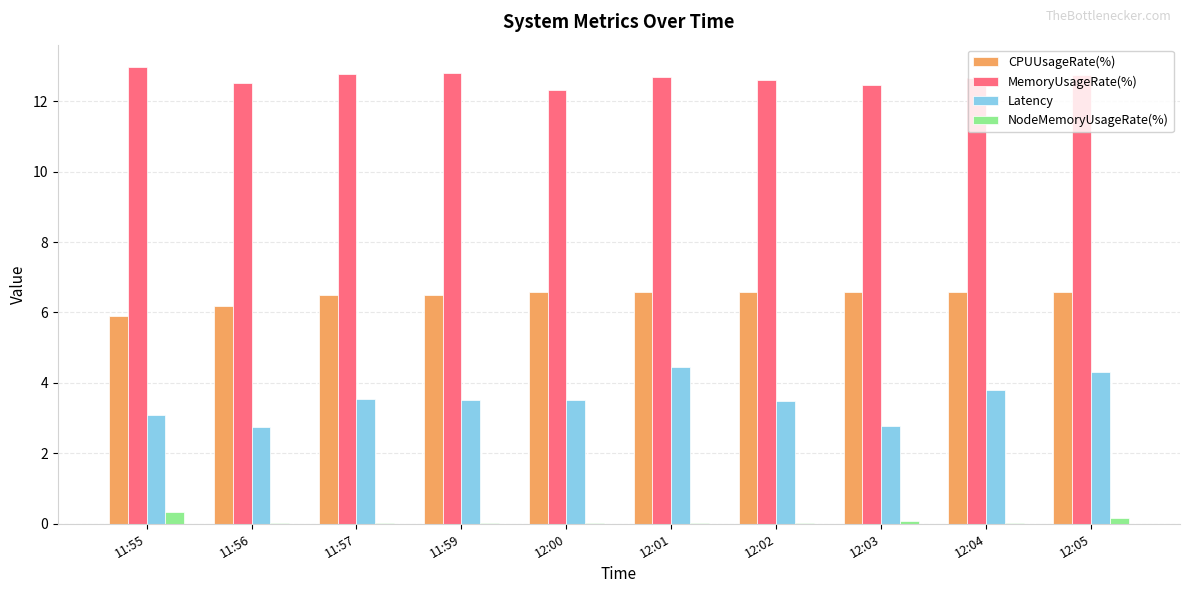

What are all the series names shown in the legend?

CPUUsageRate(%), MemoryUsageRate(%), Latency, NodeMemoryUsageRate(%)